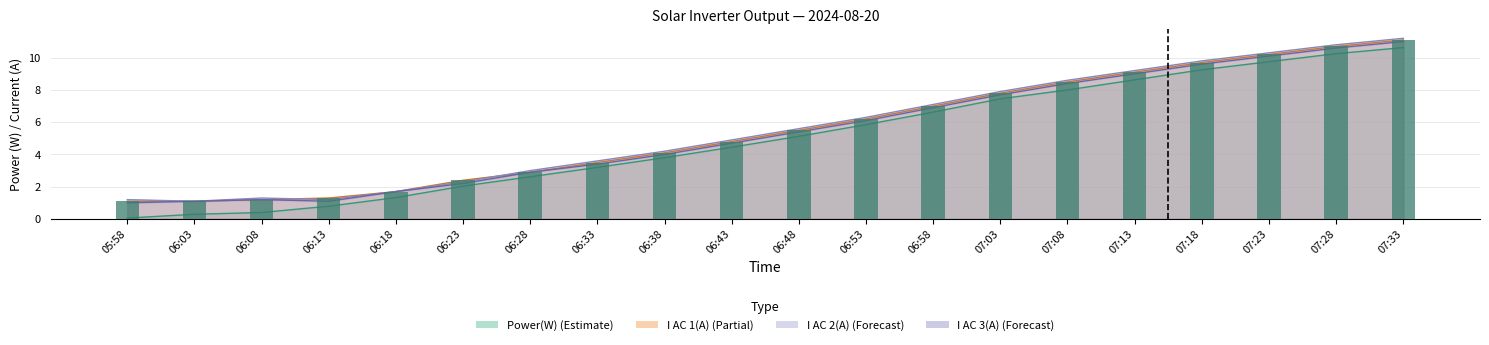

What value does the I AC 1(A) series have at 06:43?

4.8